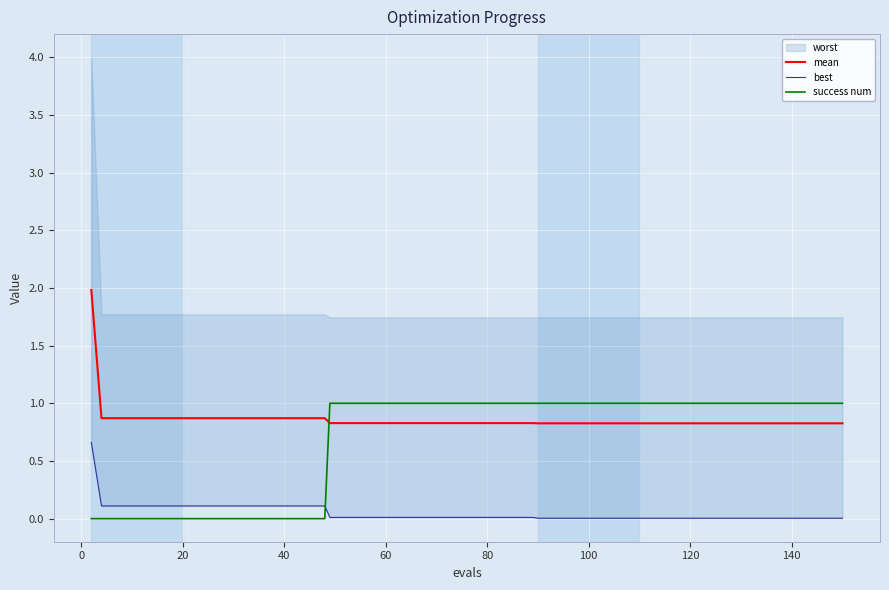

True or false: mean and success num intersect in this chart.

True